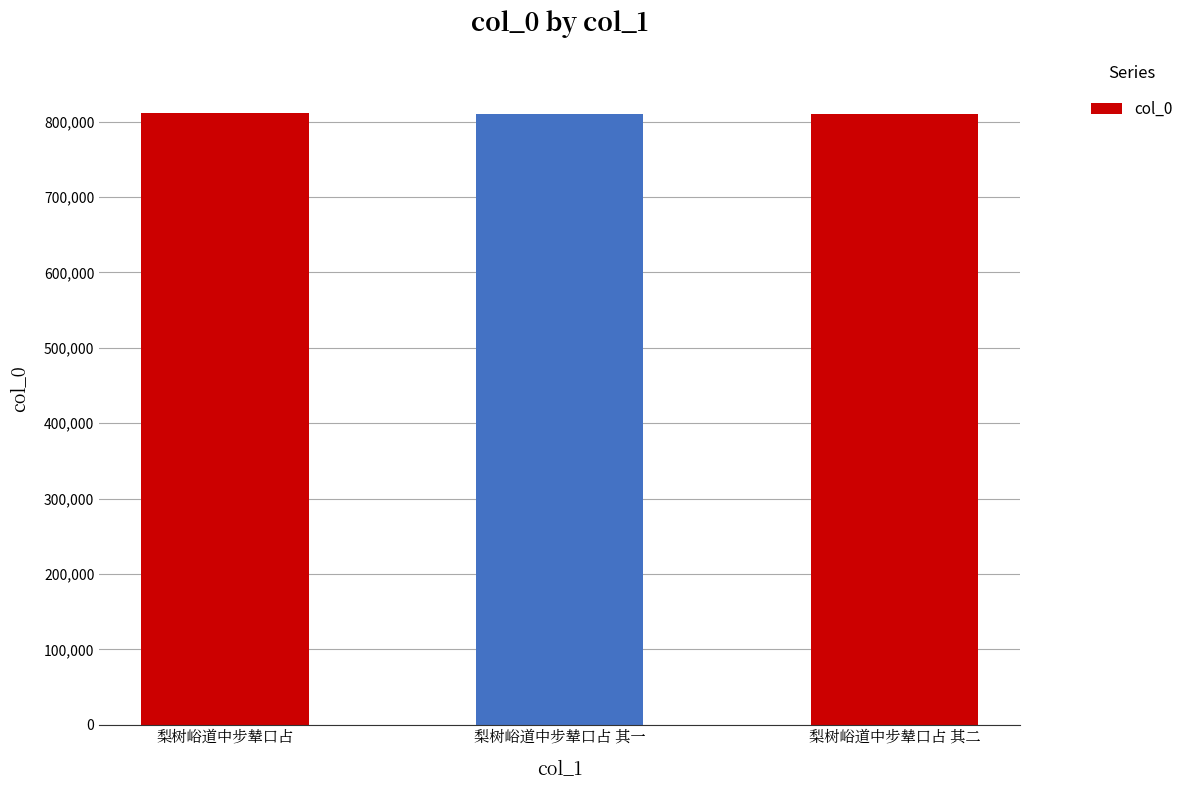

Reading right to left, extract all data points from this chart.

809828	809827	811722